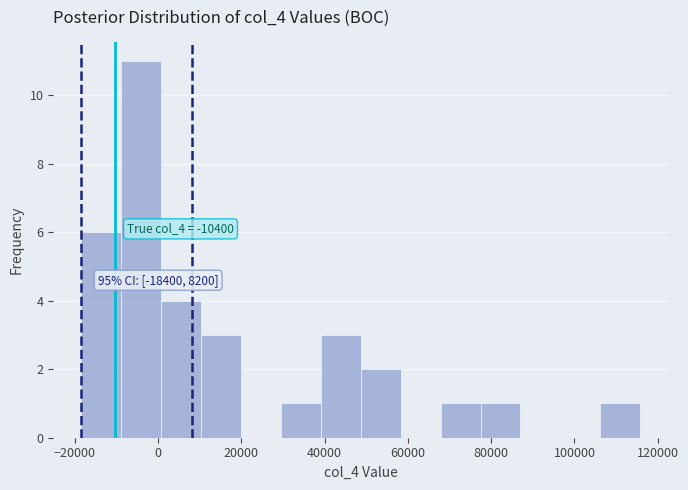

Over which range of the x-axis is the bar tallest?

-8000 to 0